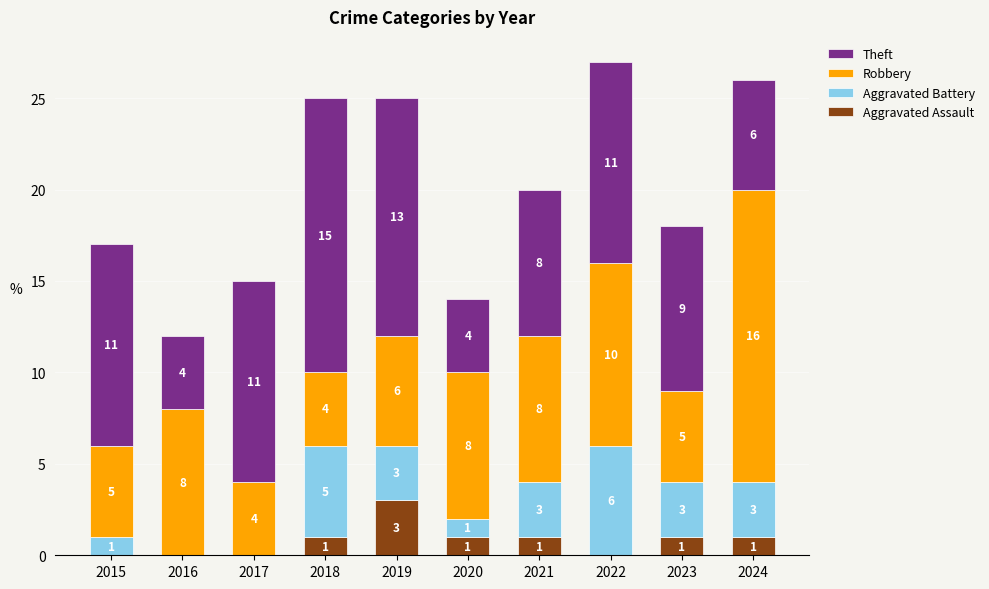

The value of Aggravated Assault at 2024 is 1. True or false?

True